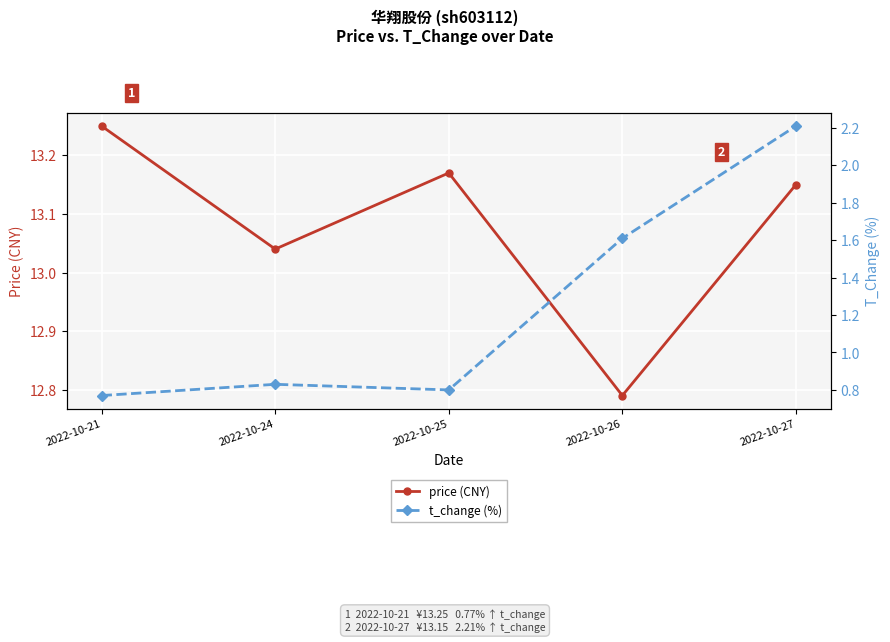

Reading right to left, extract all data points from this chart.

price (CNY): 13.2	12.8	13.2	13.0	13.2
t_change (%): 2.2	1.6	0.8	0.8	0.8